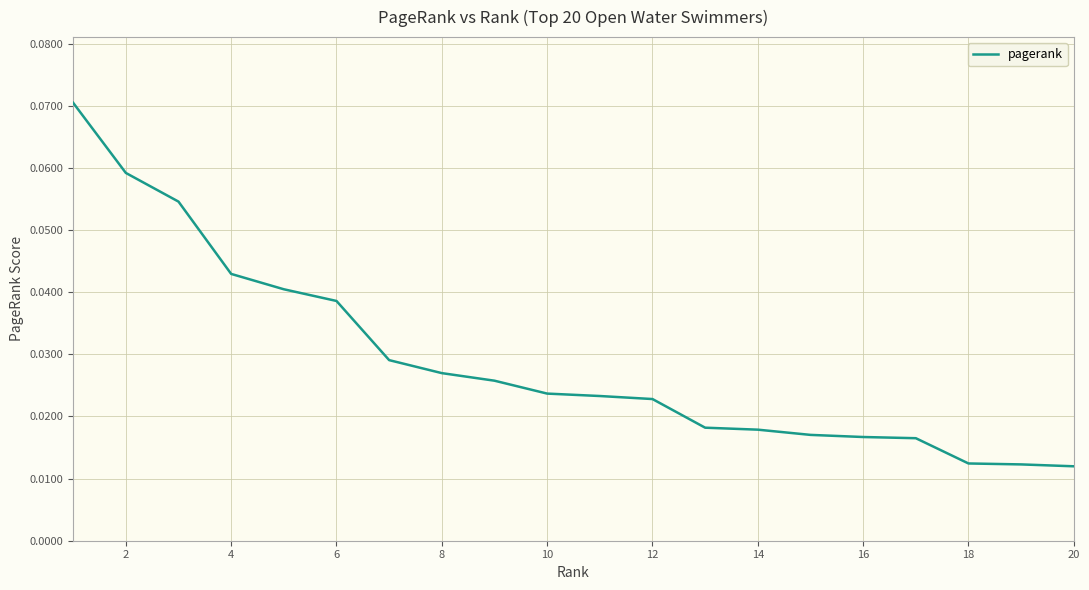

Does the chart display data point markers on the line(s)?

No